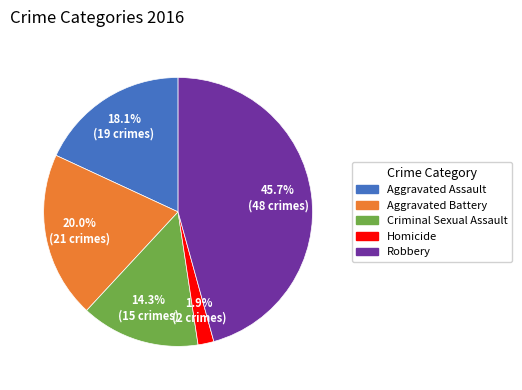

The Criminal Sexual Assault slice represents 22% of the pie. True or false?

False